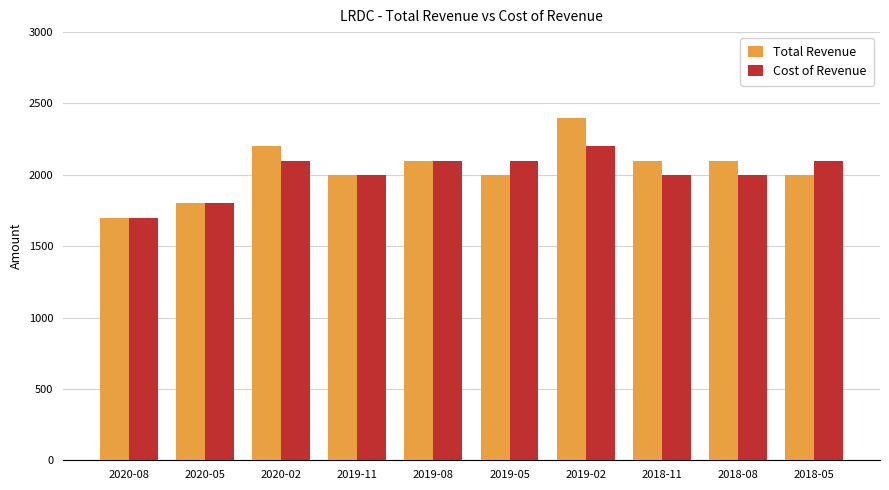

What is the value of the Total Revenue bar at the 3rd from the left?

2200